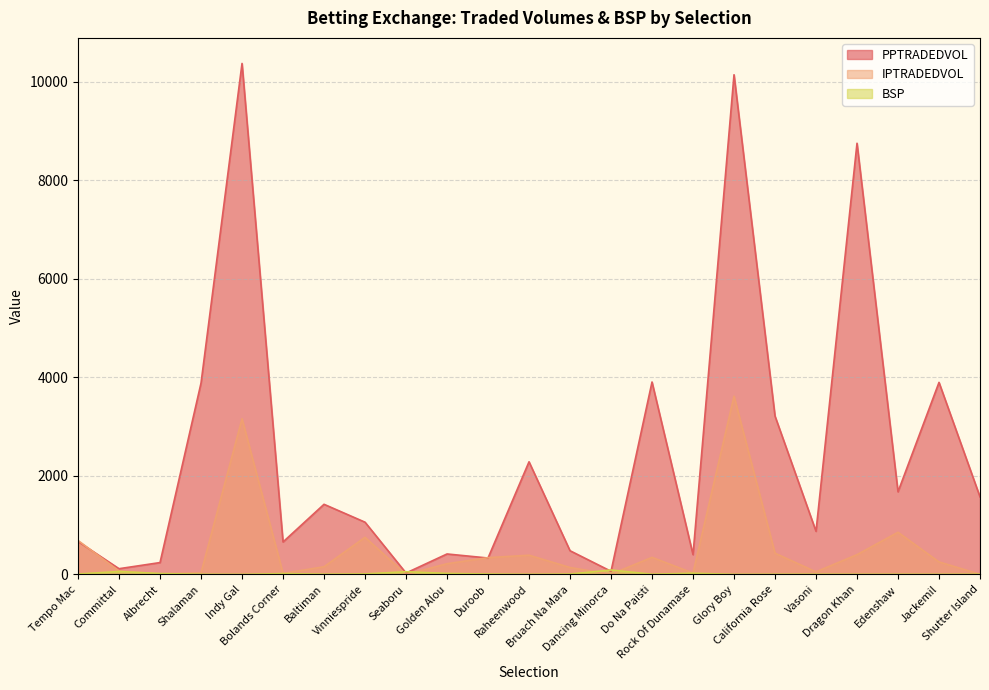

How many lines are shown in the chart?

3